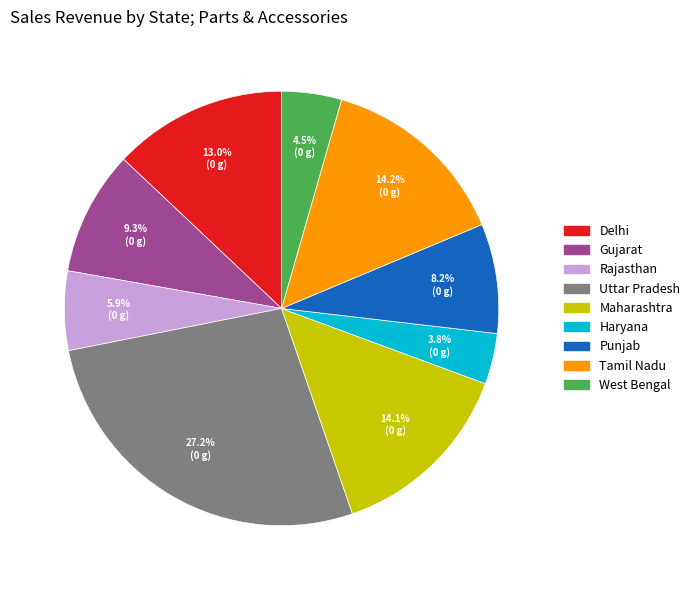

To the nearest percent, what portion does Delhi represent?

13%